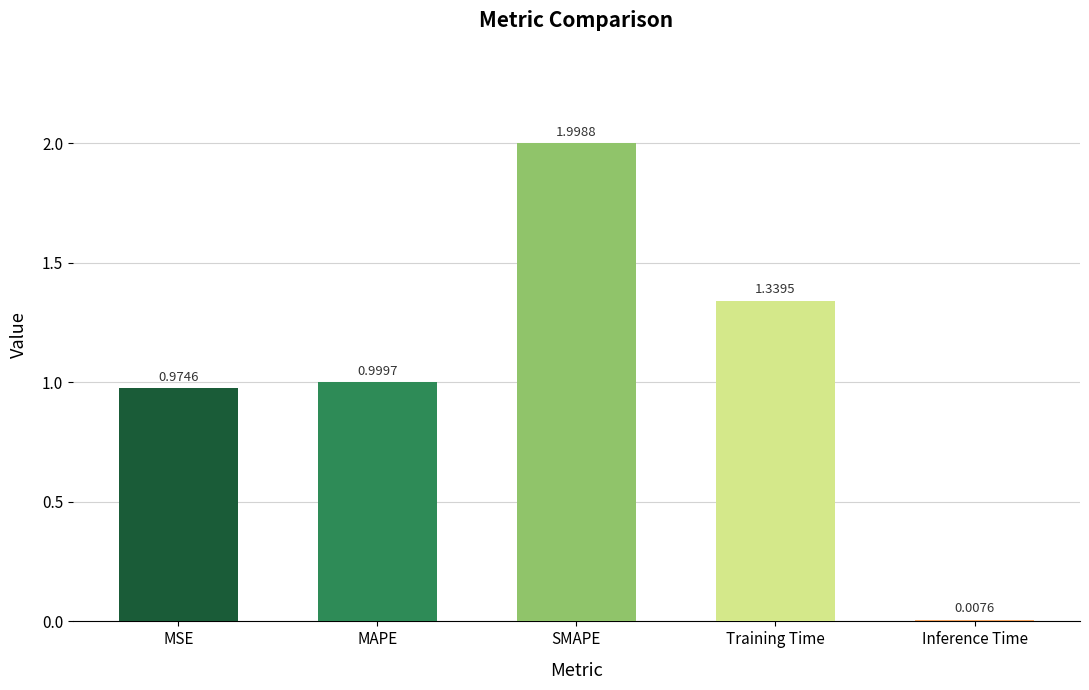

What is the sum of all values?

5.3